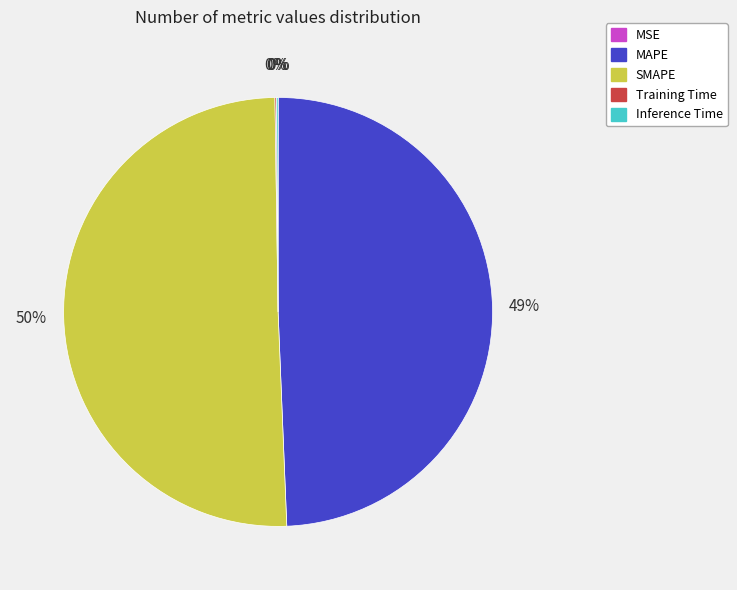

To the nearest percent, what portion does MAPE represent?

49%